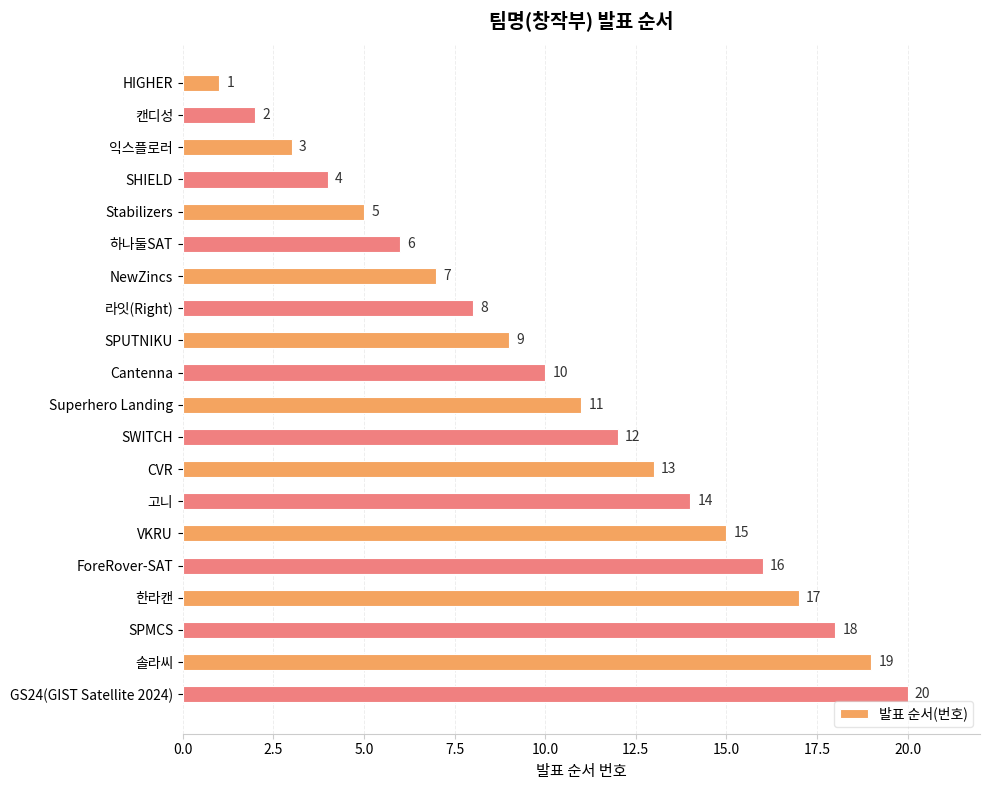

At which category does the chart reach its minimum across all series?

HIGHER